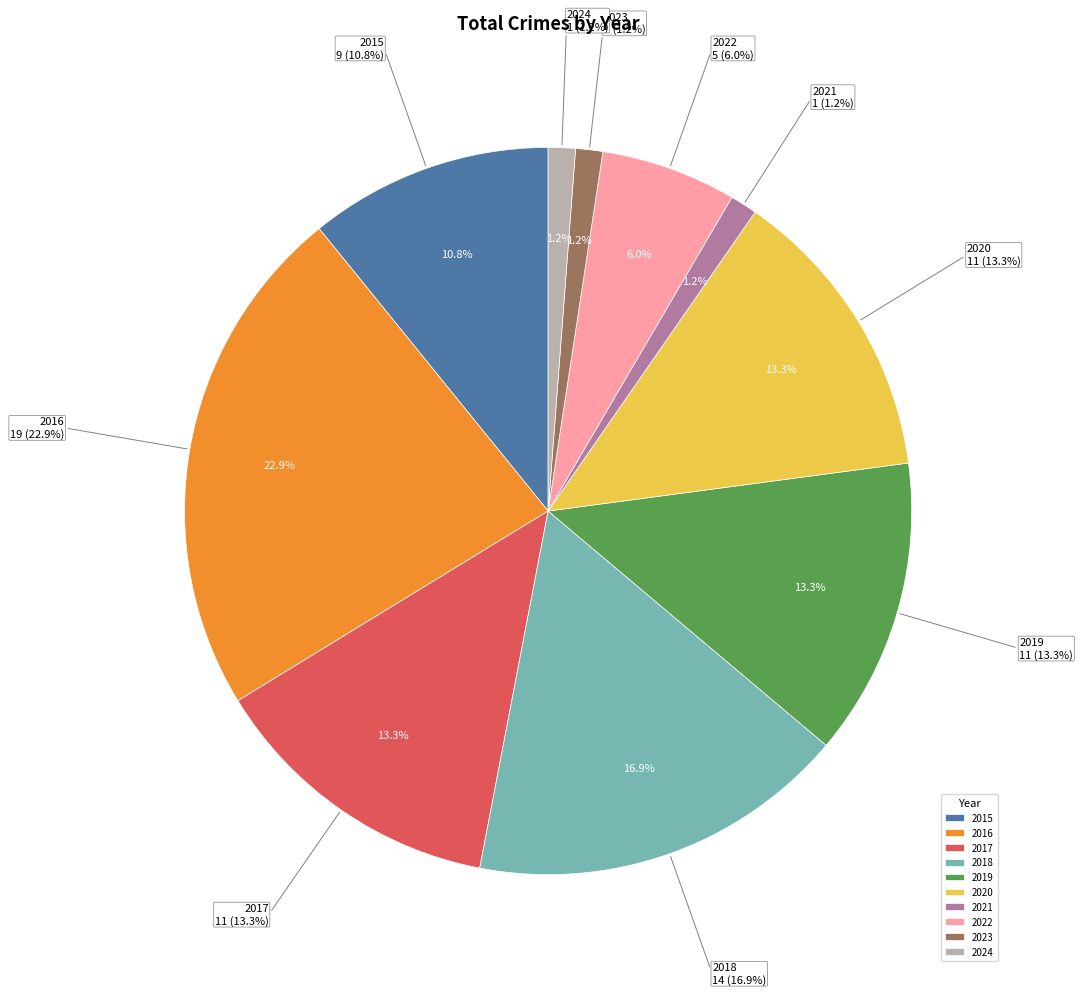

What is the change in value from 2019 to 2023?

-10